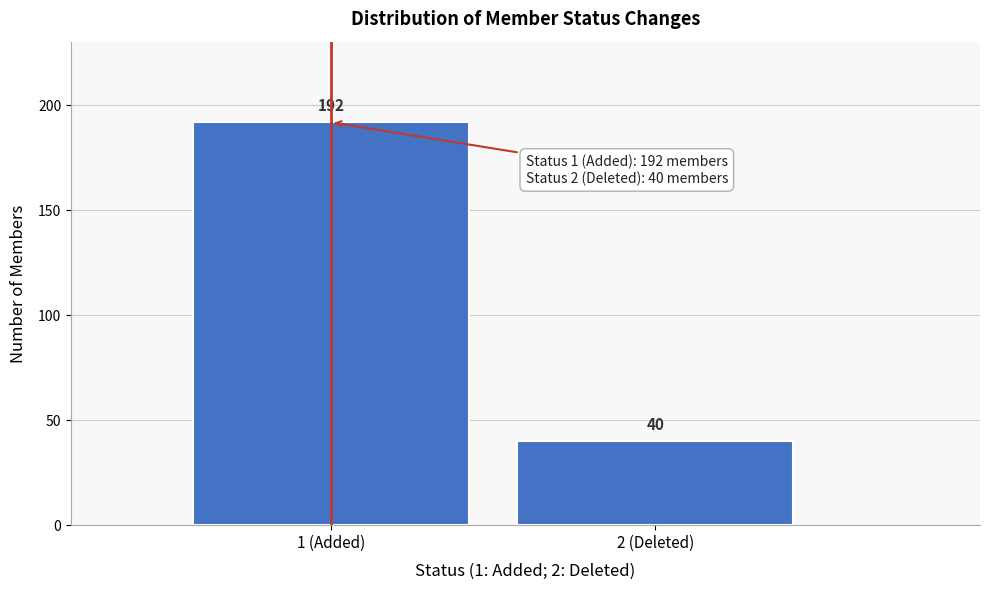

Reading right to left, what are all the values shown in this chart?

40	192